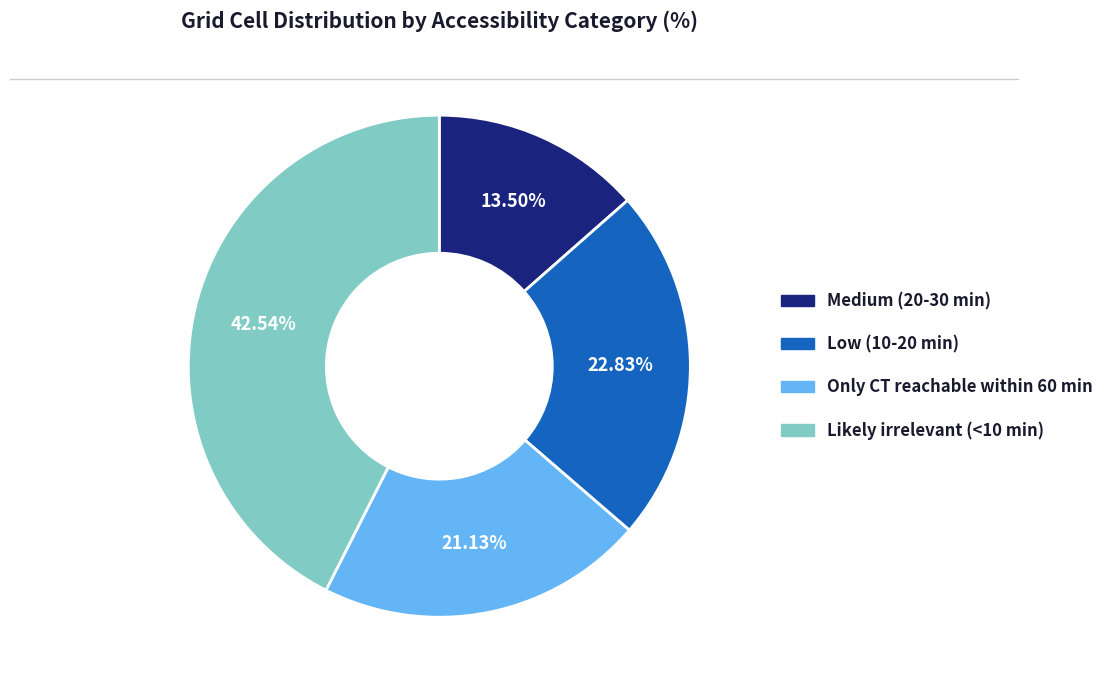

To the nearest percent, what percentage of the pie is Likely irrelevant (<10 min)?

43%